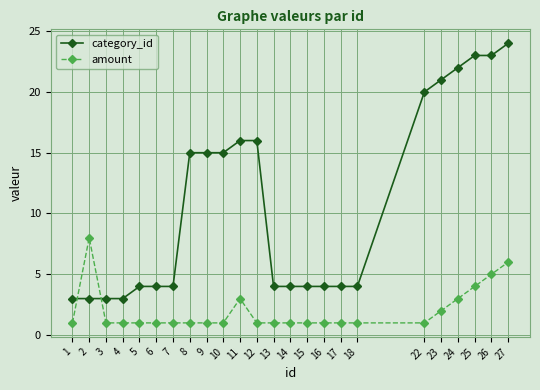

True or false: category_id has a value of 7 at 14.

False